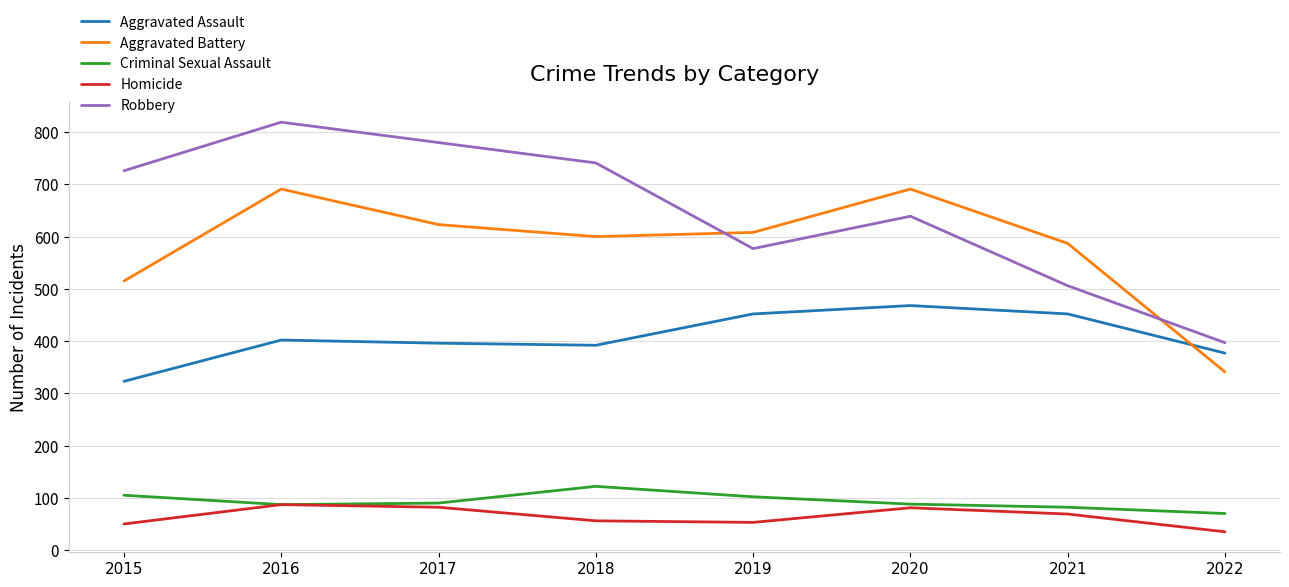

How many values in the Criminal Sexual Assault series are below 90?

4